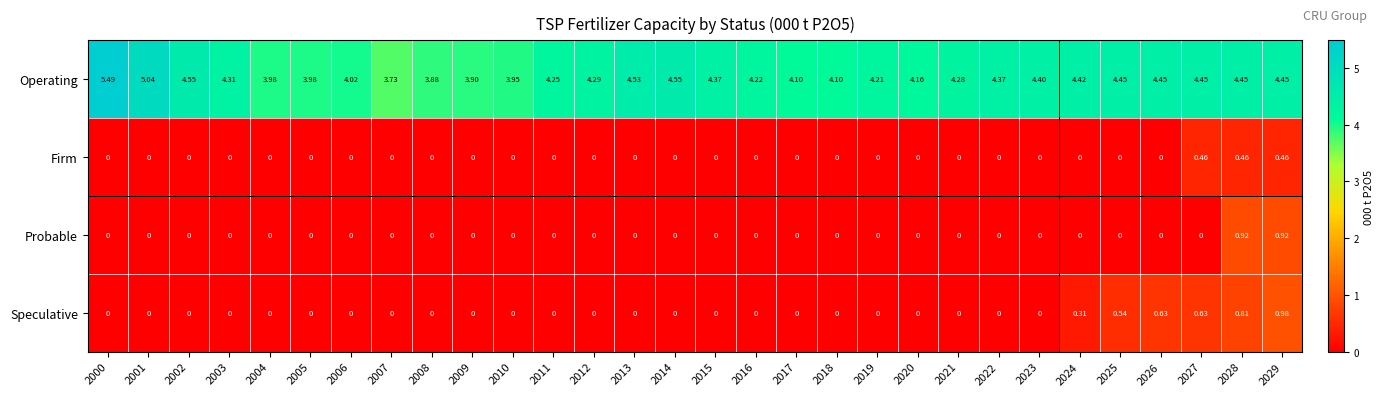

Rank the series by their maximum value, from lowest to highest.

Firm, Probable, Speculative, Operating